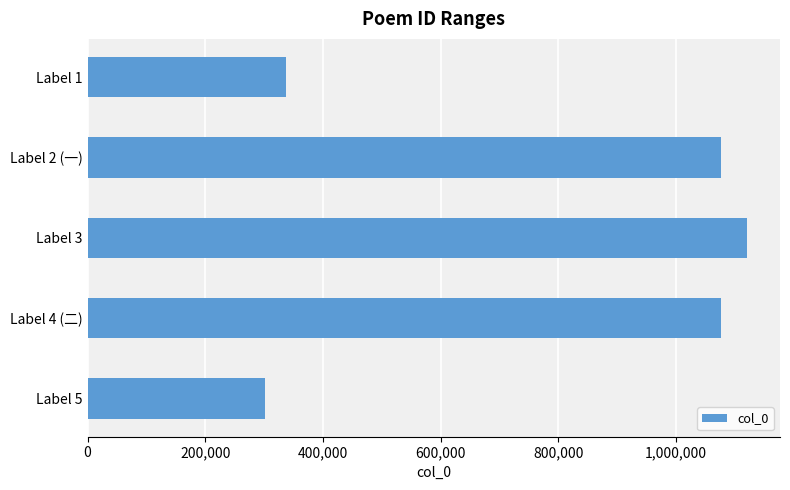

What is the label of the 1st bar from the bottom?

Label 5